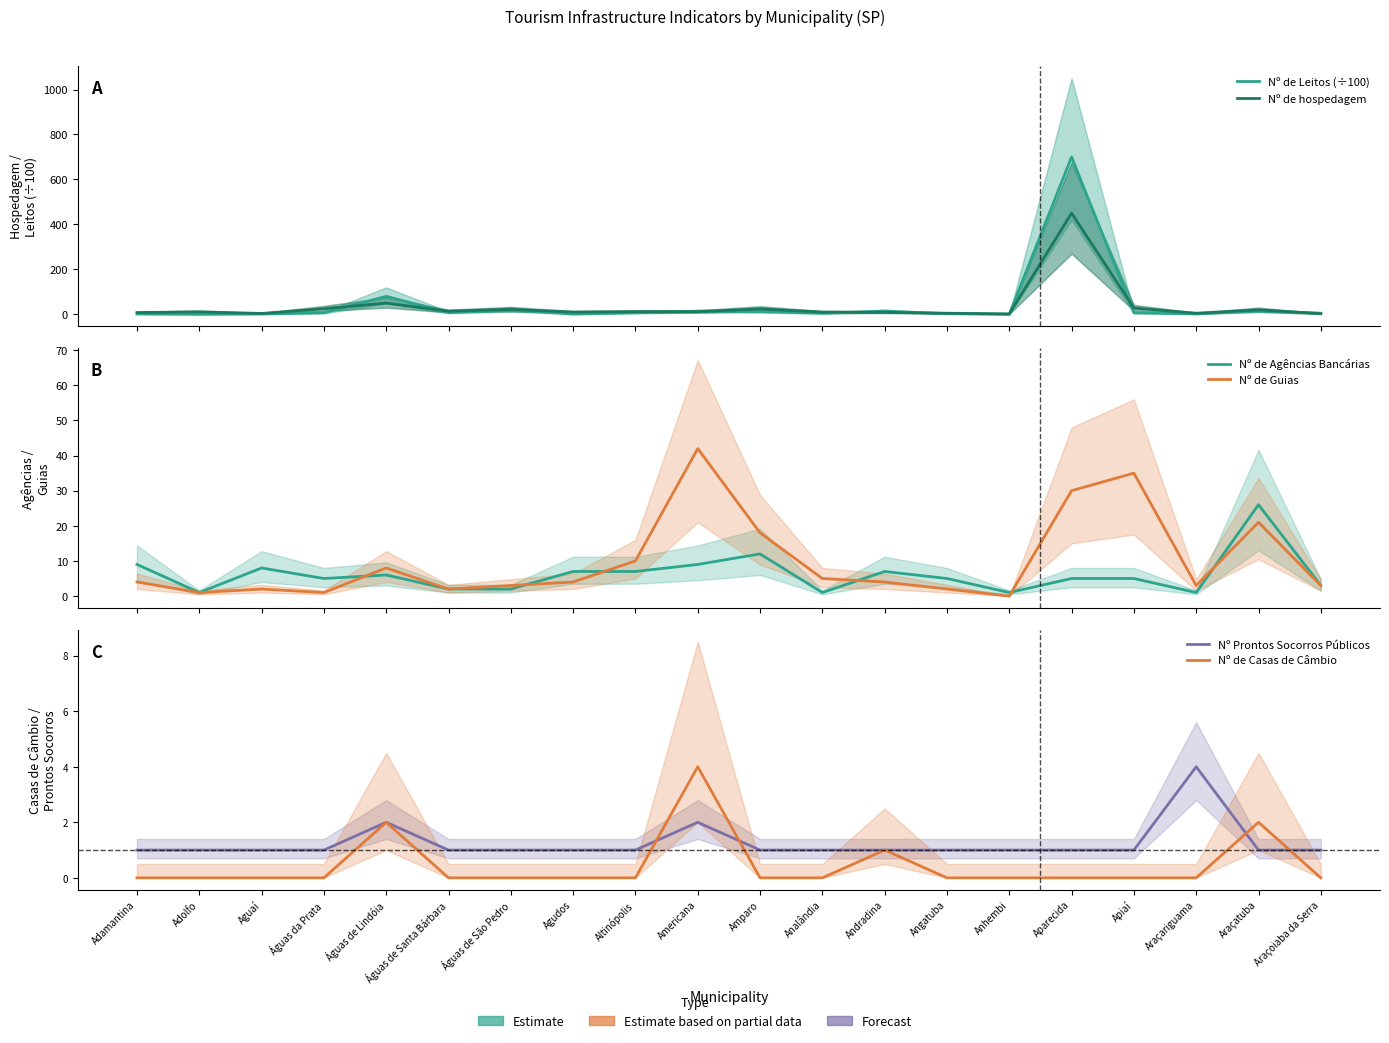

True or false: Nº de Casas de Câmbio has more than 0 interior local peaks.

True